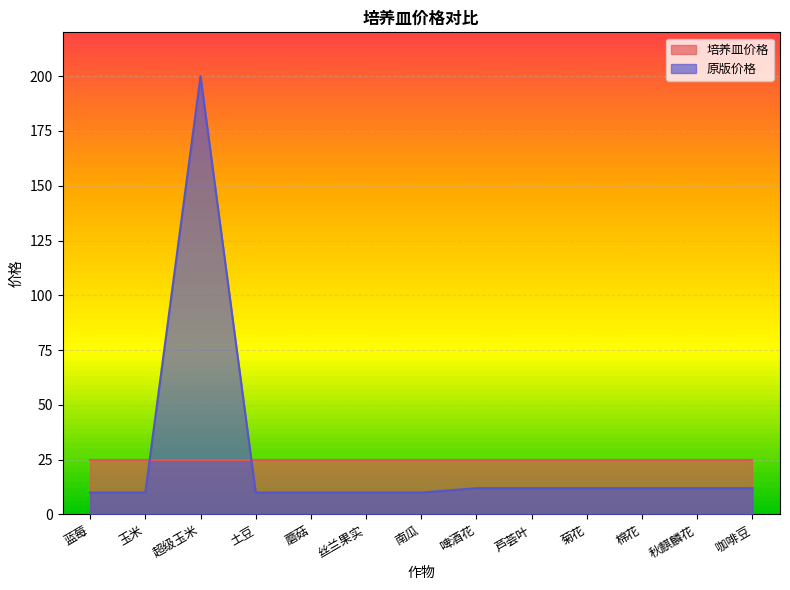

Is it true that the value at 土豆 is 10?

True